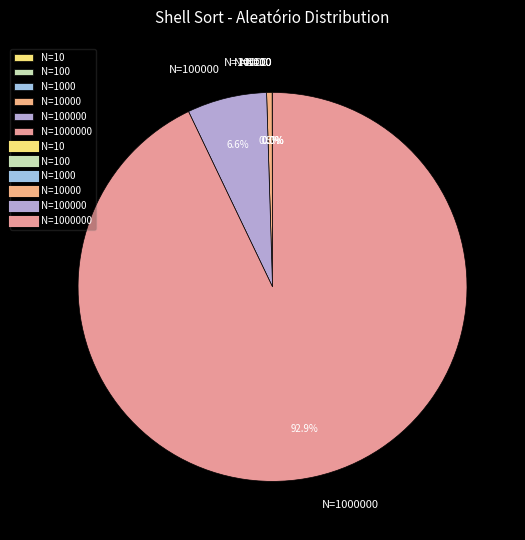

Does any single category account for the majority?

Yes